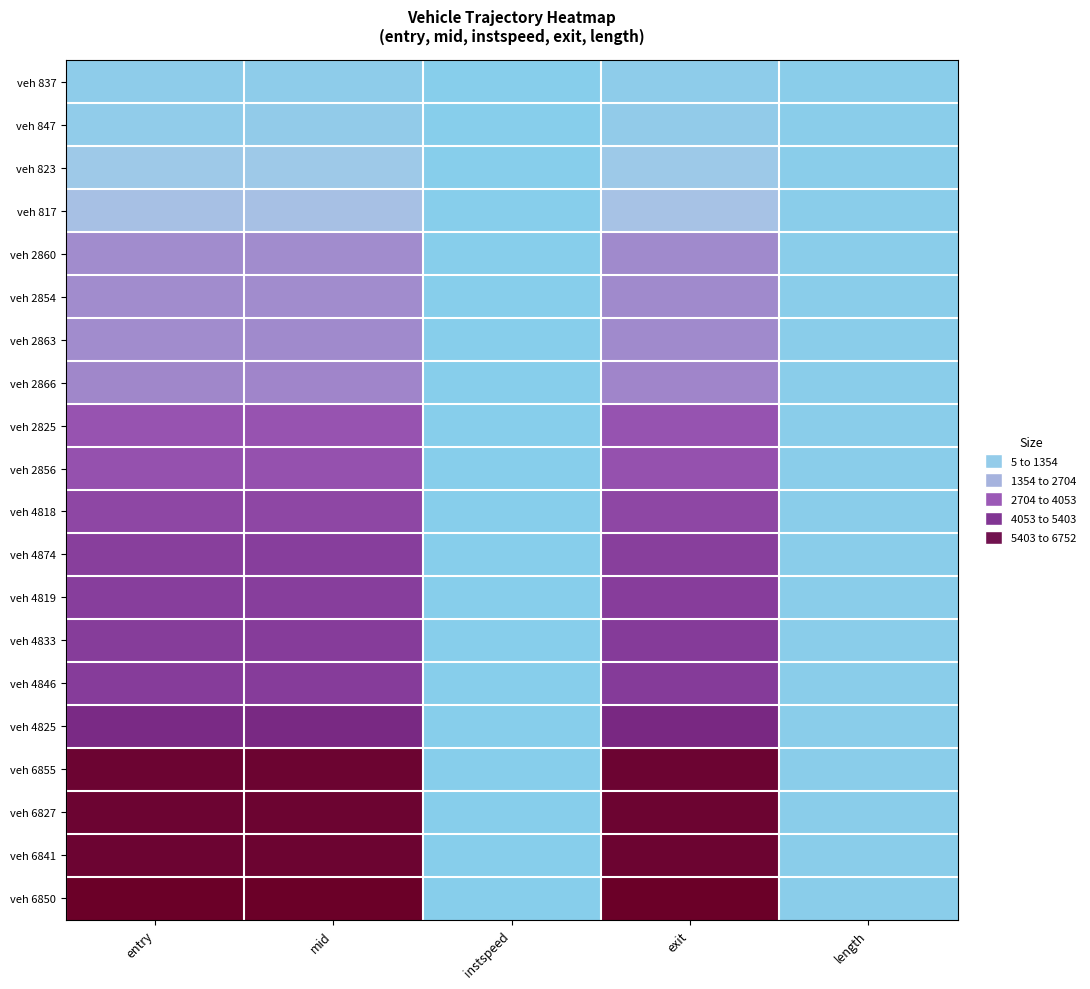

How many distinct data groups are displayed?

20